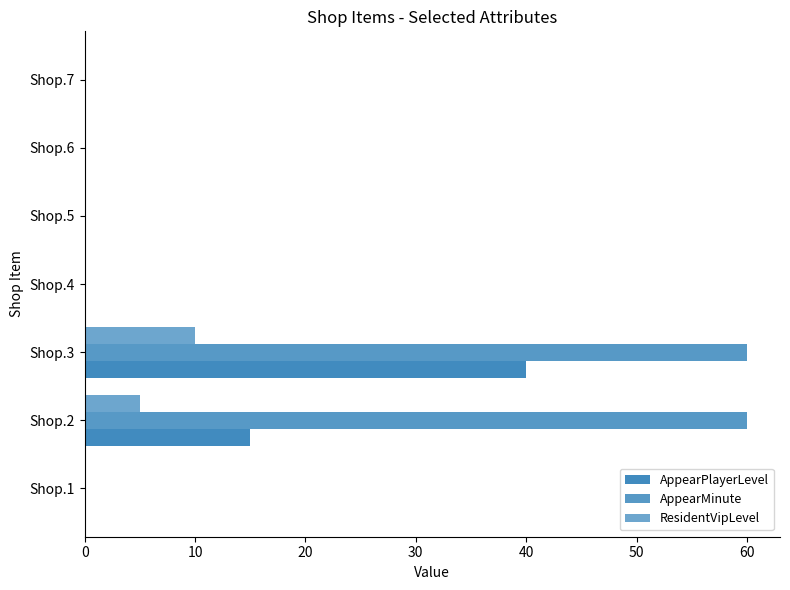

Which series has the largest total across all categories?

AppearMinute